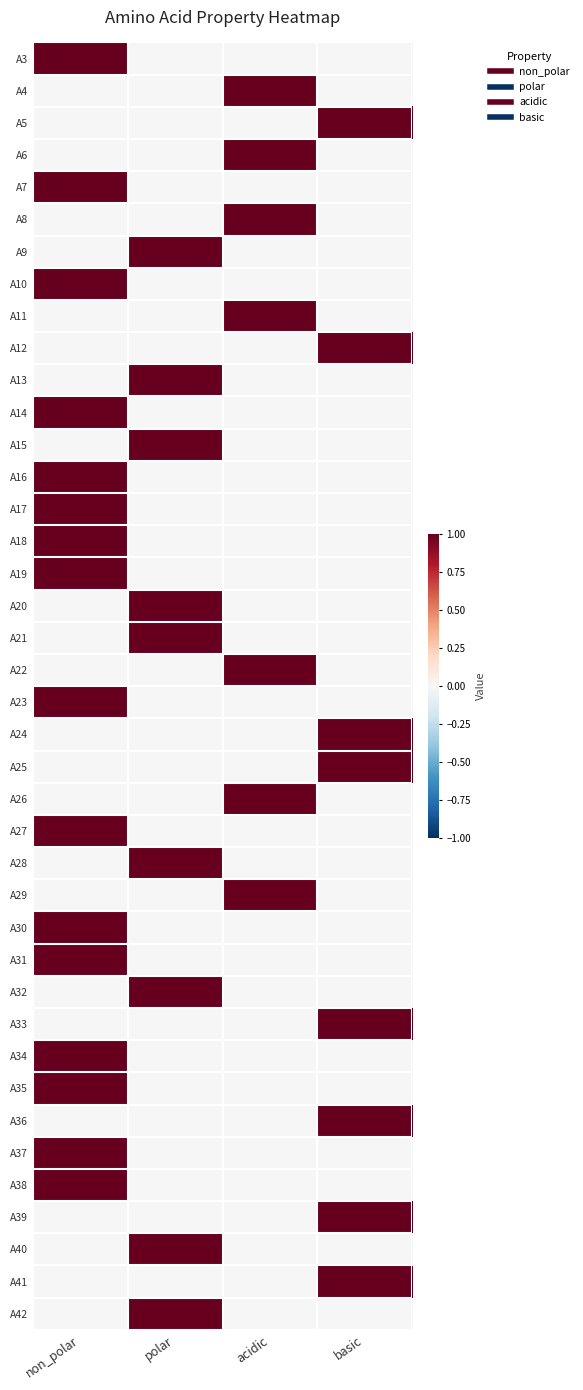

At which category does the chart reach its minimum across all series?

polar